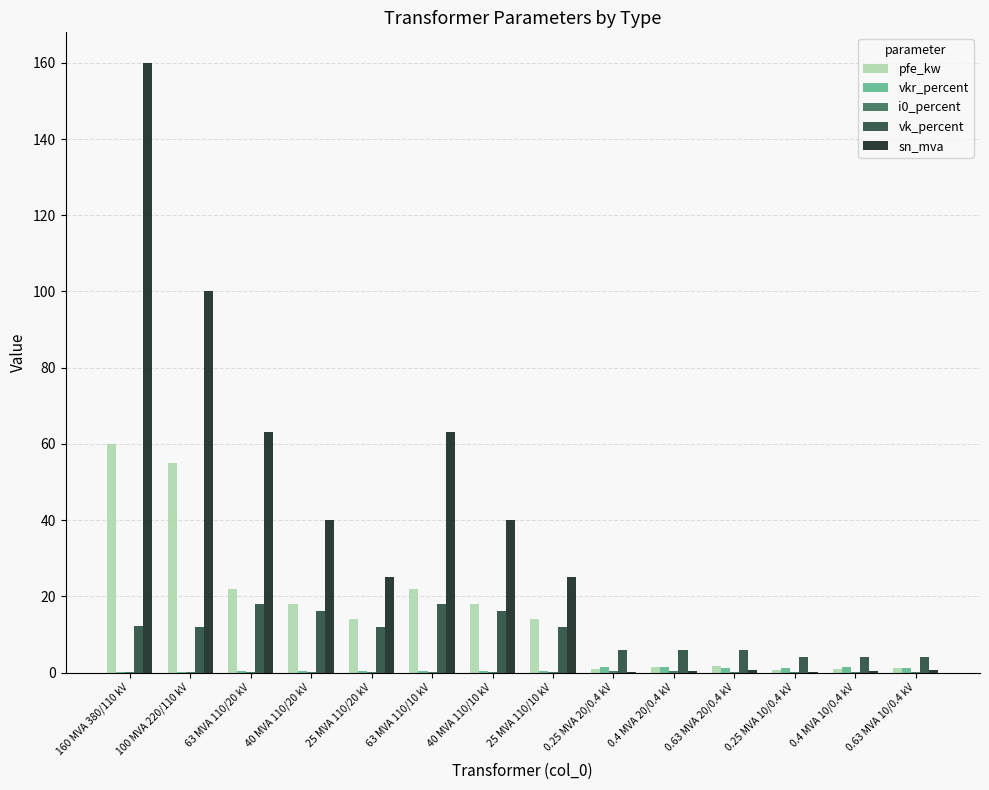

True or false: pfe_kw has a value of 14.0 at 25 MVA 110/10 kV.

True